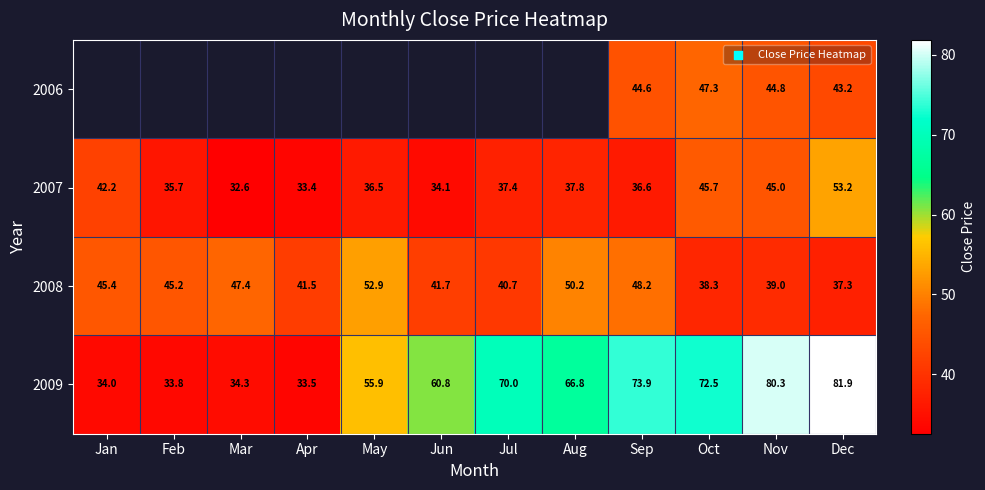

Is the value of 2007 at Jul greater than the value of 2009 at Dec?

No